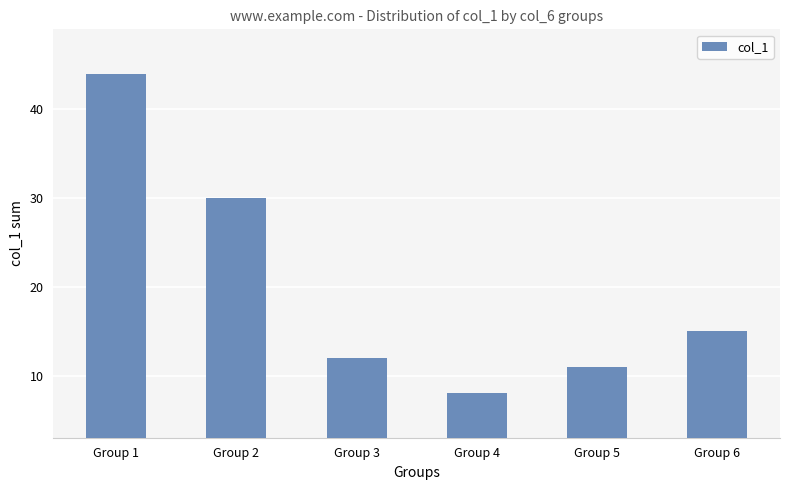

Reading left to right, extract all data points from this chart.

44	30	12	8	11	15